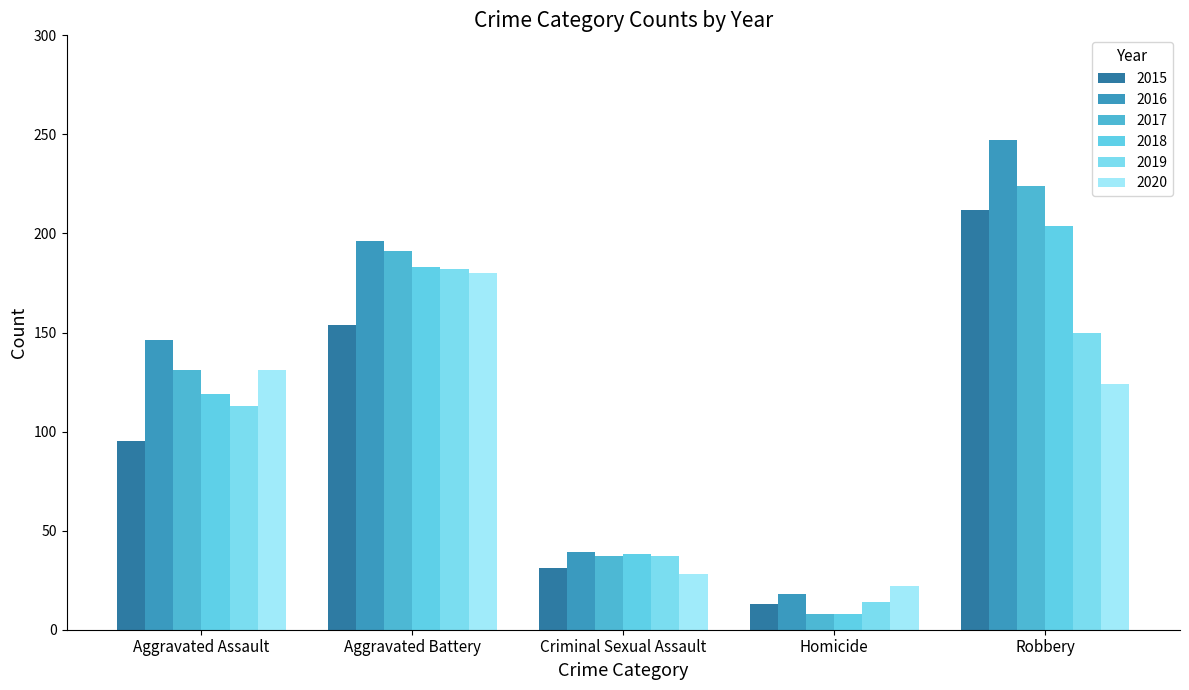

What is the value of the 2020 bar at the 5th from the left?

124